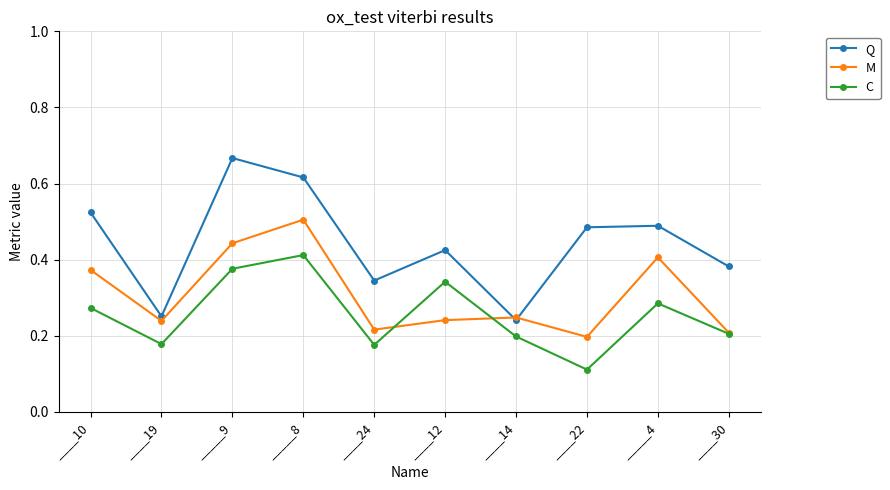

The Q series shows 0.2 at _____4. True or false?

False